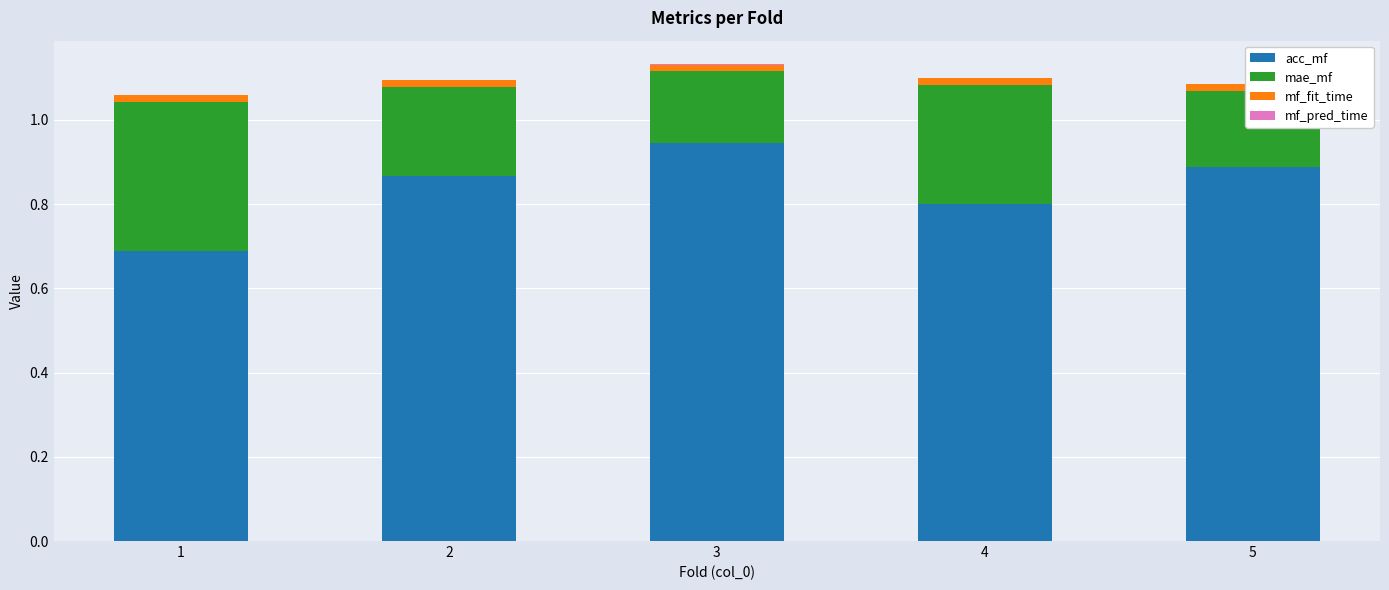

The acc_mf series shows 0.9 at 2. True or false?

True